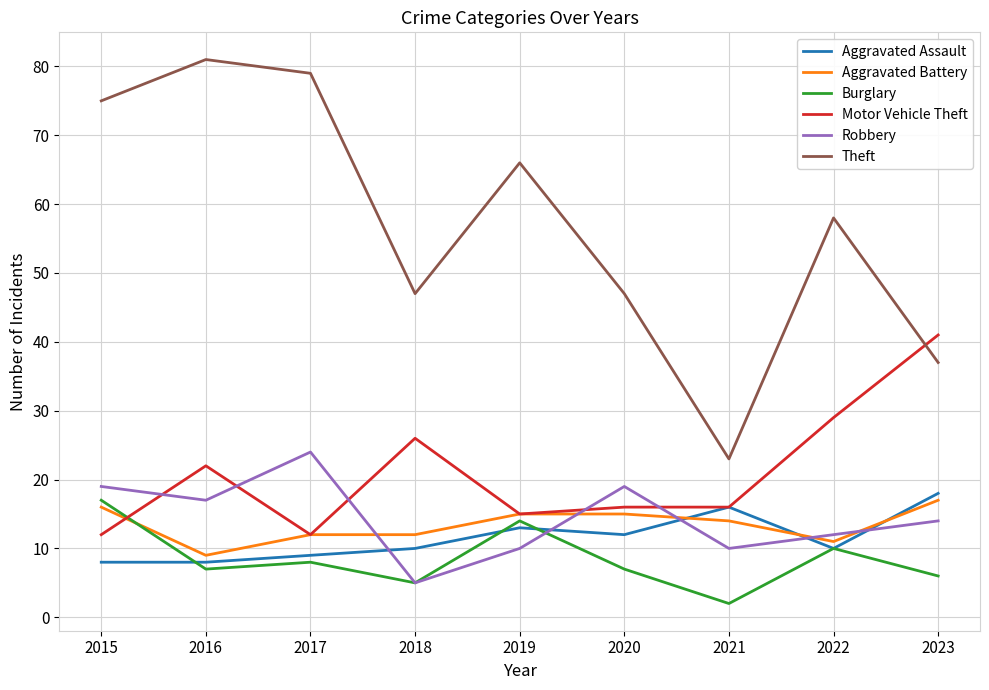

The Theft series shows 47 at 2020. True or false?

True